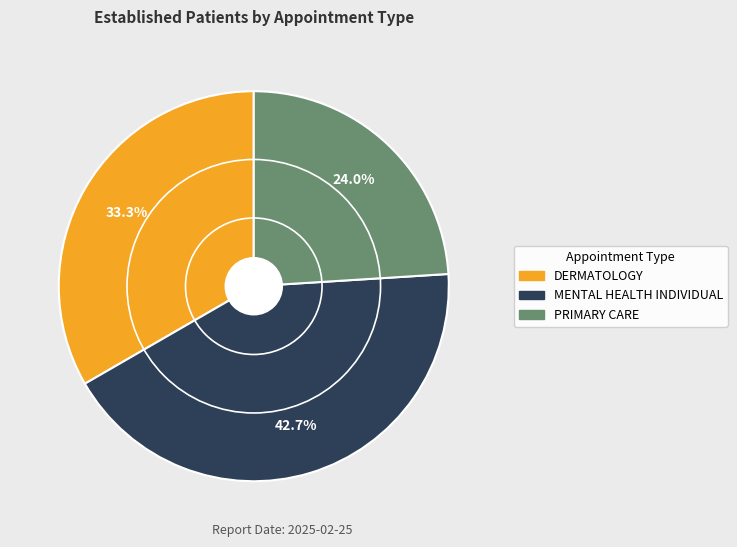

What is the total percentage of PRIMARY CARE and DERMATOLOGY?

57.3%